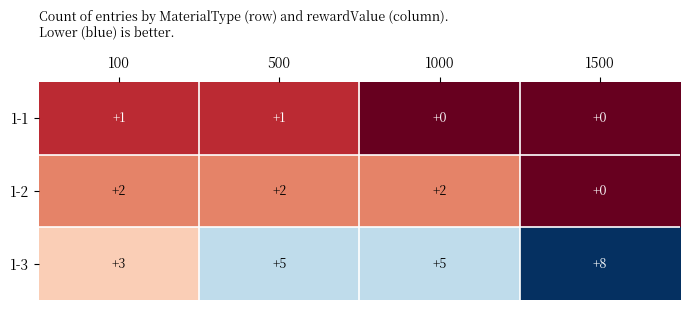

Rank the series by their average value, from highest to lowest.

1-3, 1-2, 1-1